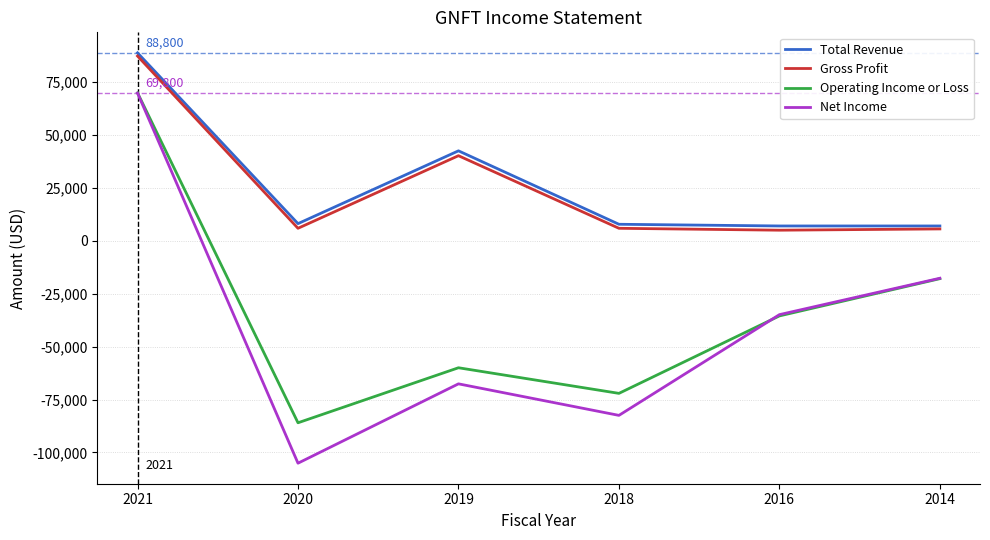

The value of Net Income at 2020 is -60975. True or false?

False